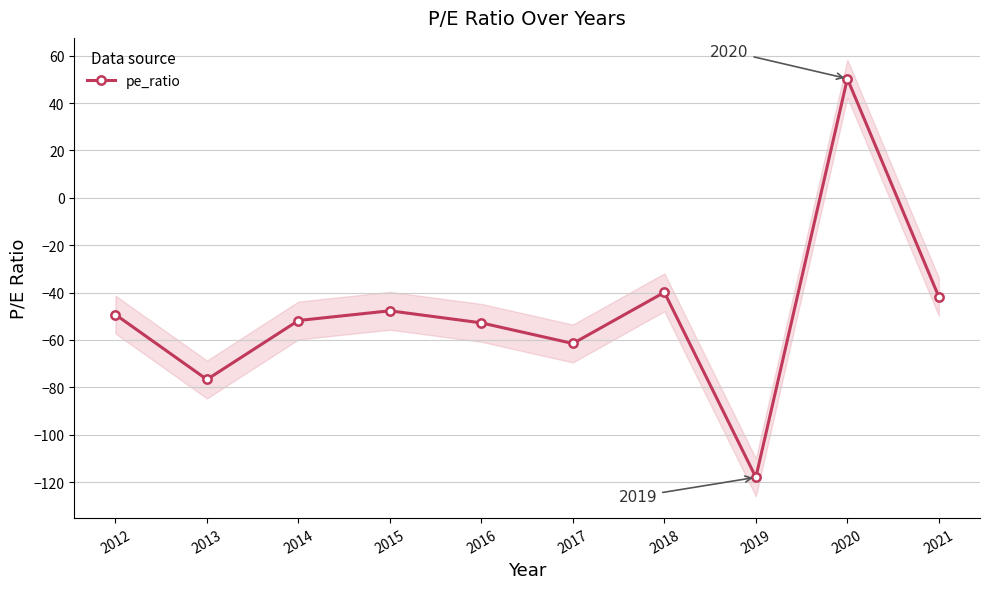

Which category has the highest value across all series?

2020